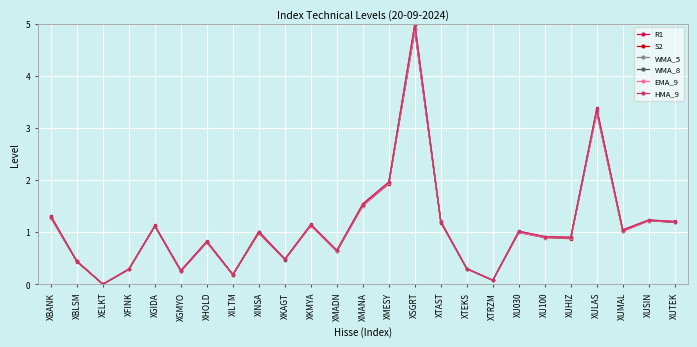

Does the chart display data point markers on the line(s)?

Yes